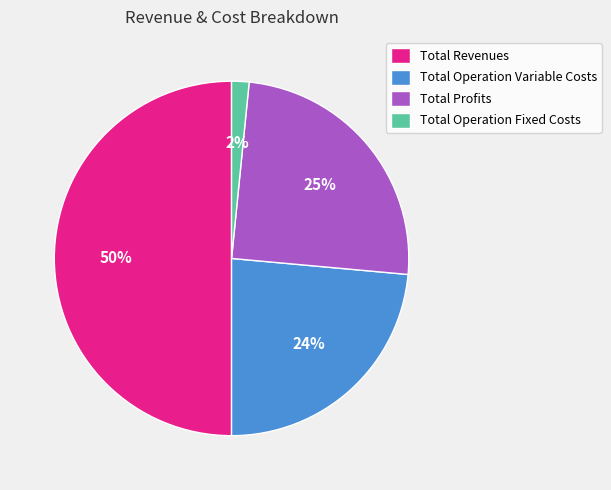

How many segments does this pie chart have?

4